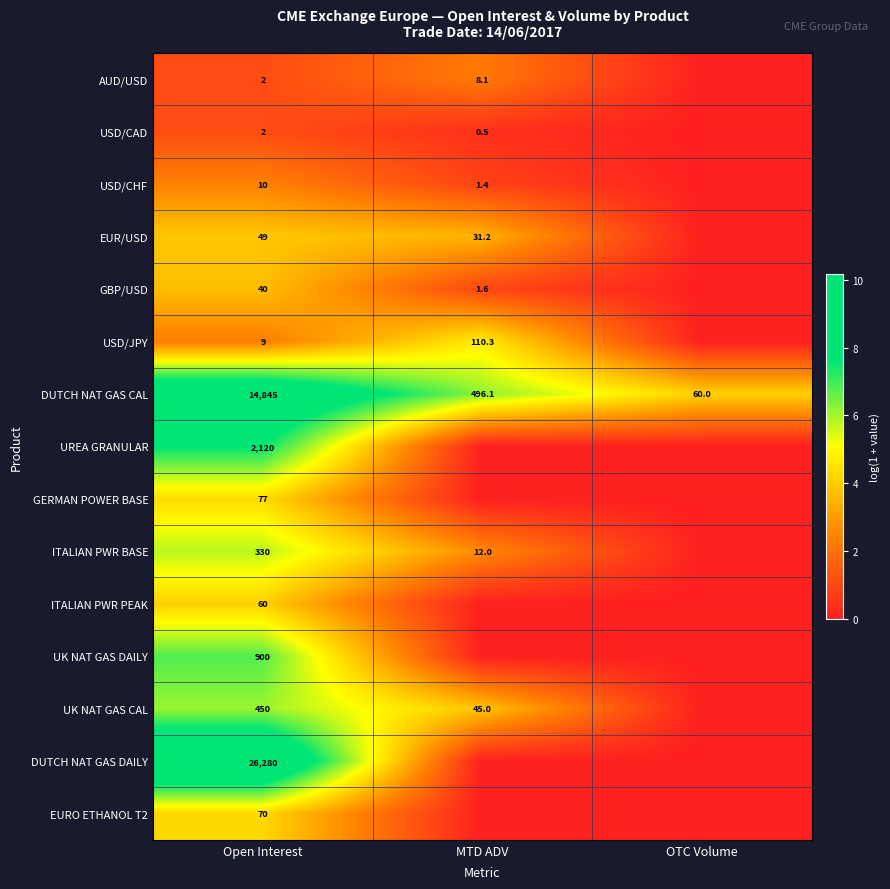

At which category does the chart reach its peak across all series?

Open Interest